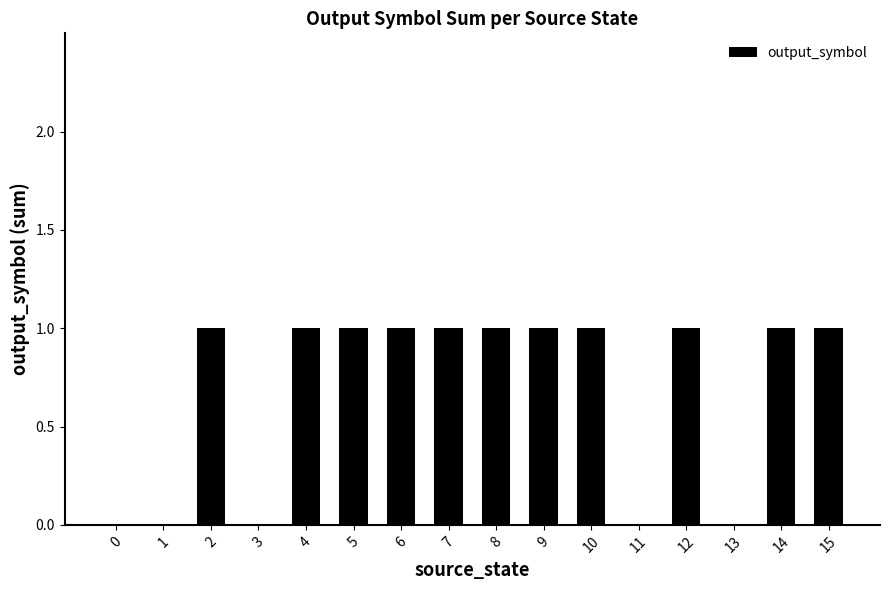

Is it true that the value at 5 is 1?

True